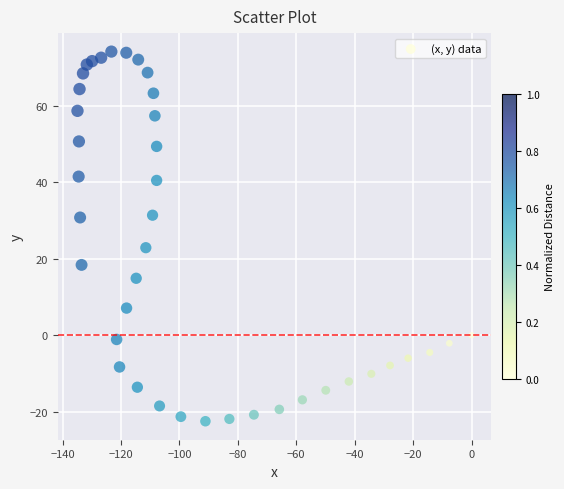

What Y value in the scatter plot is closest to 25?

22.9